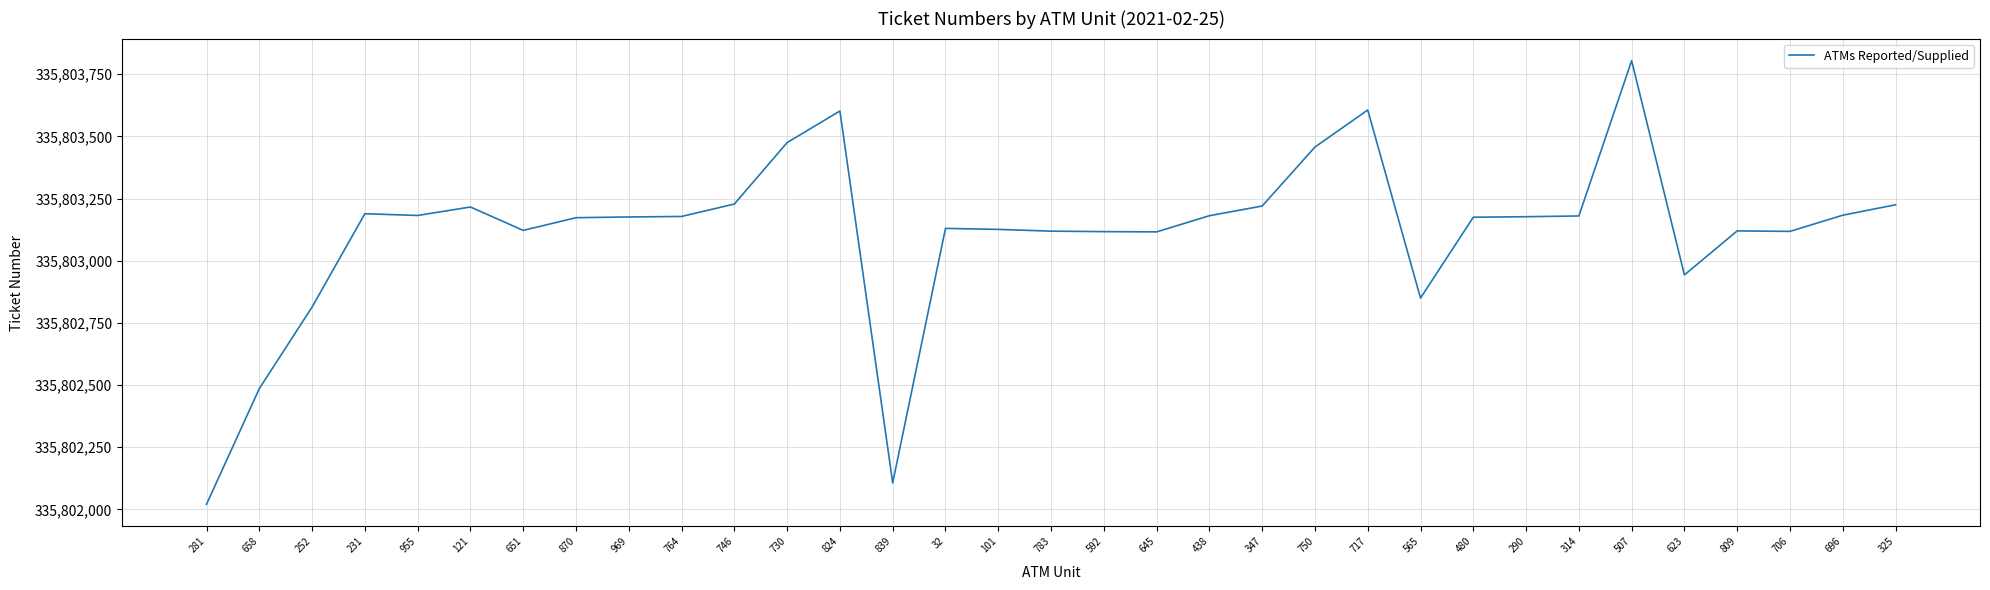

Approximately how many times larger is the value at 32 compared to 717?

1.0